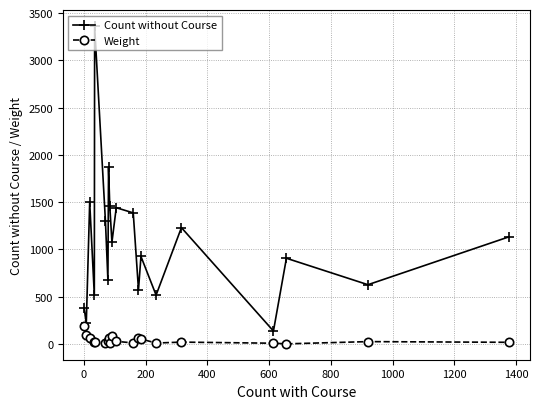

Which series has the largest total across all categories?

Count without Course